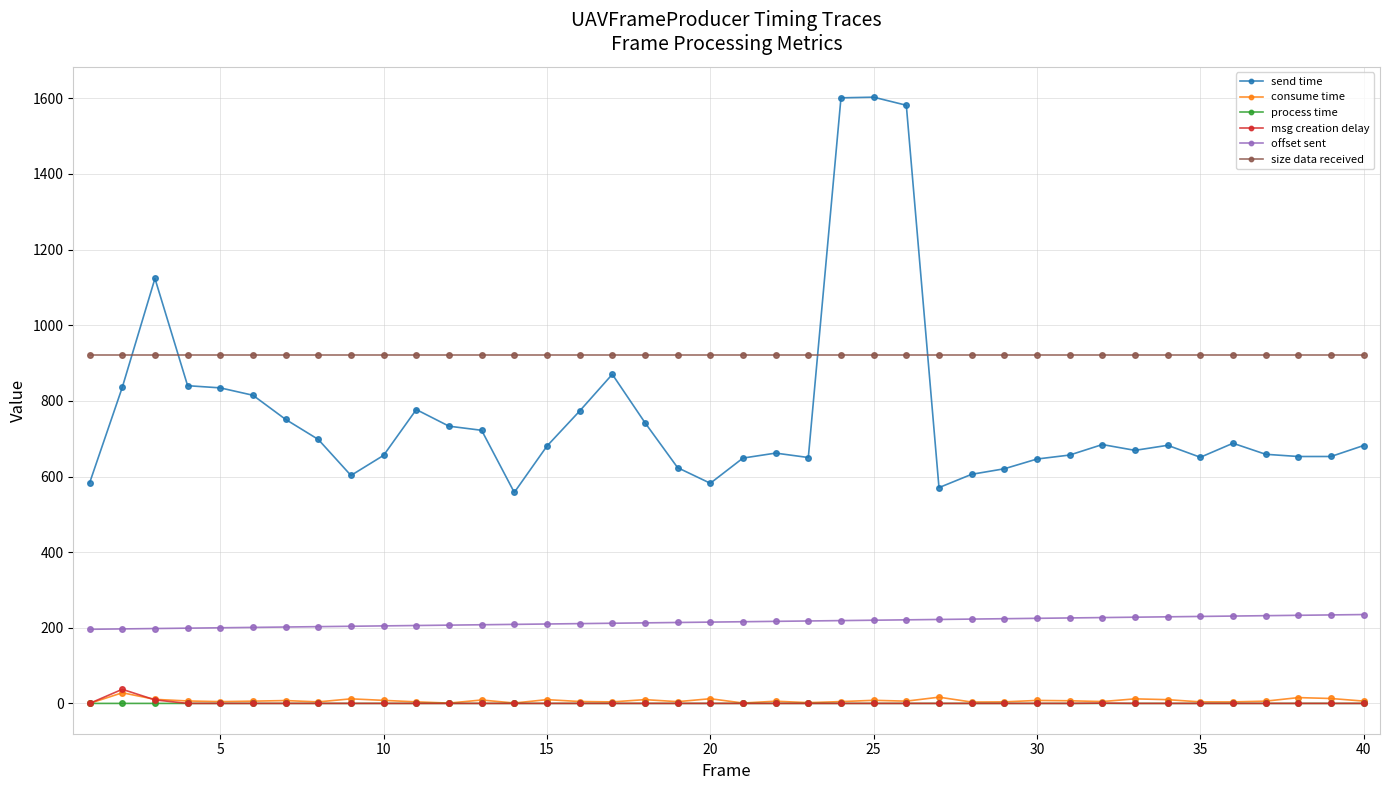

What is the value of the offset sent point at the 28th from the left?

223.0